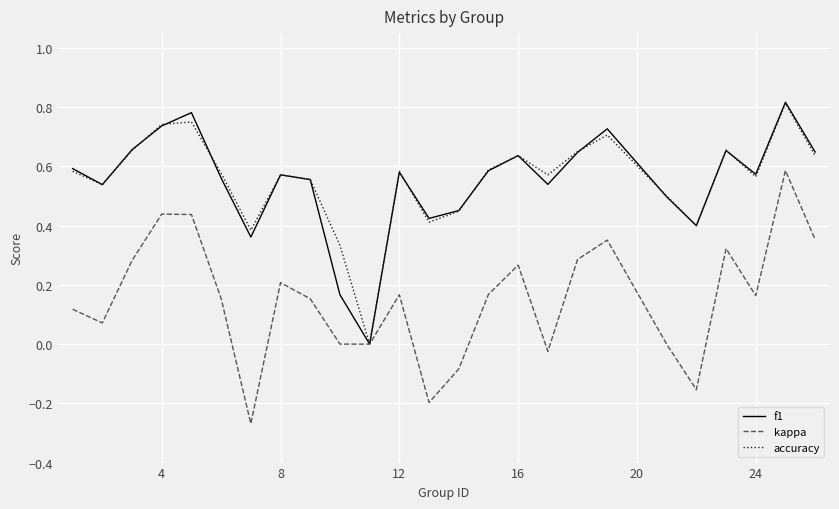

In accuracy, how many points are higher than both neighbors (excluding endpoints)?

7